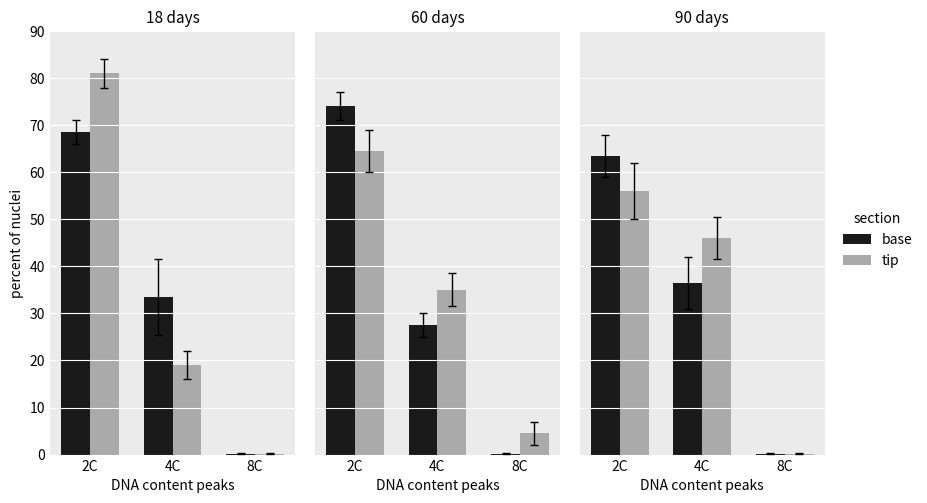

Is it true that base equals 0.3 at 8C?

False